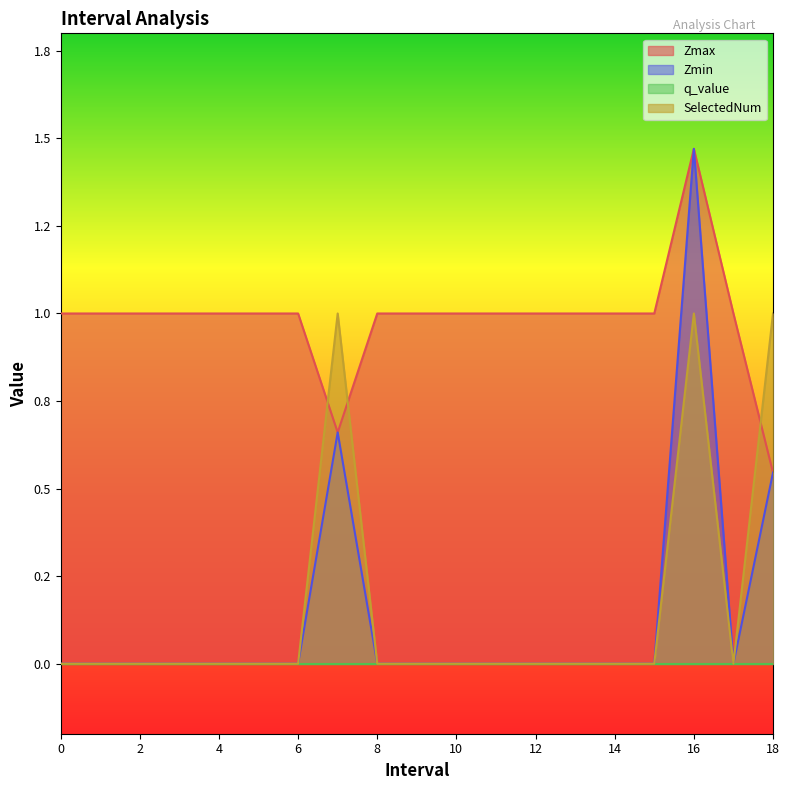

Rank the series at 10 from lowest to highest value.

Zmin, SelectedNum, Zmax